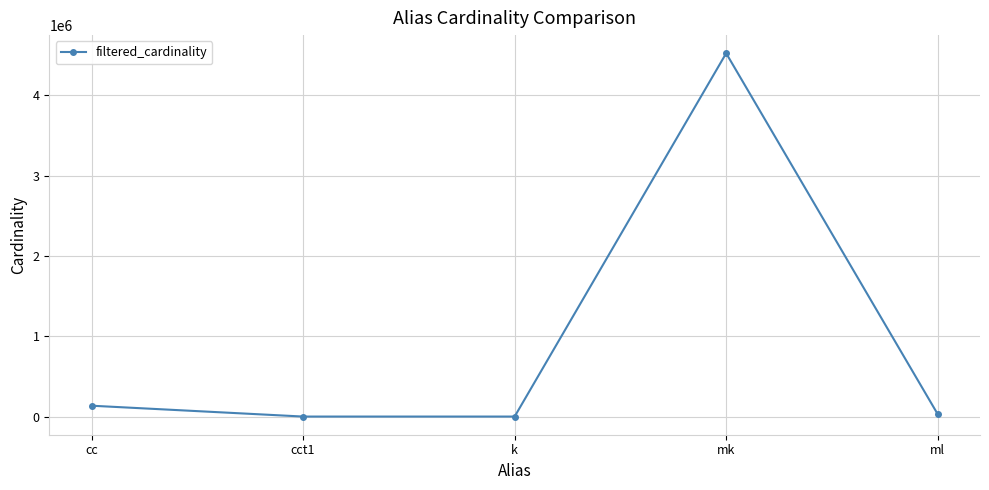

Where is the data nearest to the value 2261965?

cc